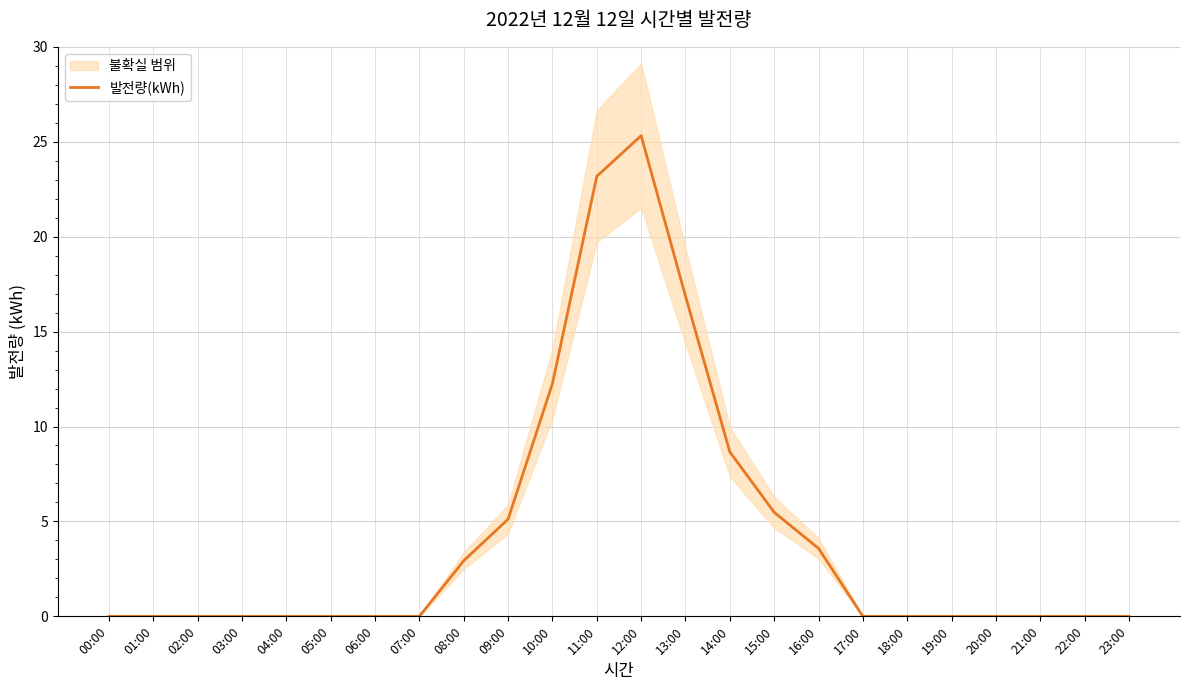

What is the label of the 19th point from the left?

18:00